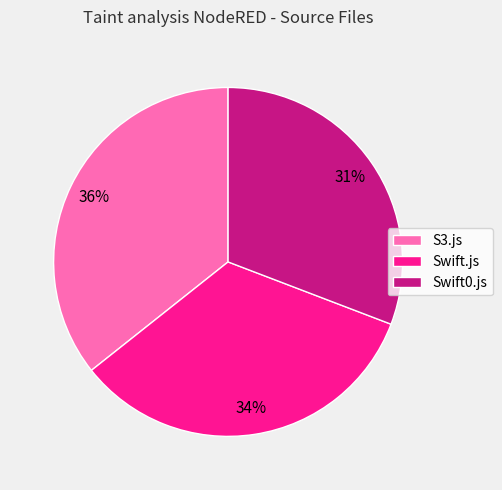

Is it true that S3.js is 36% of the pie?

True